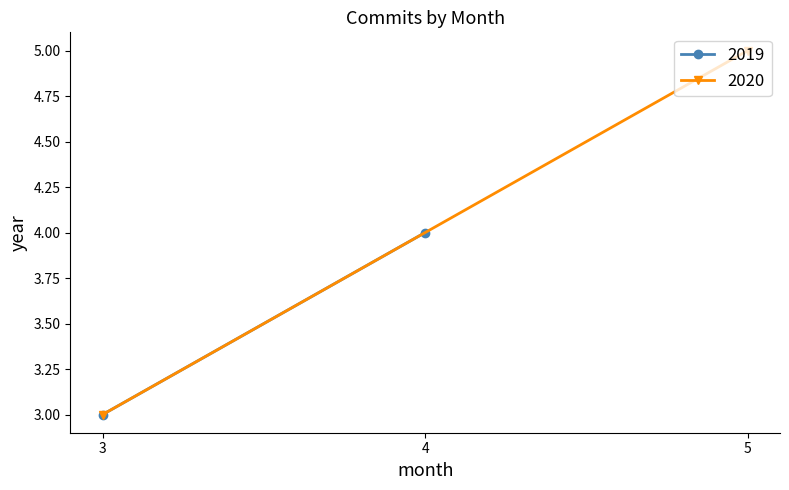

At which label does 2020 reach its minimum?

3